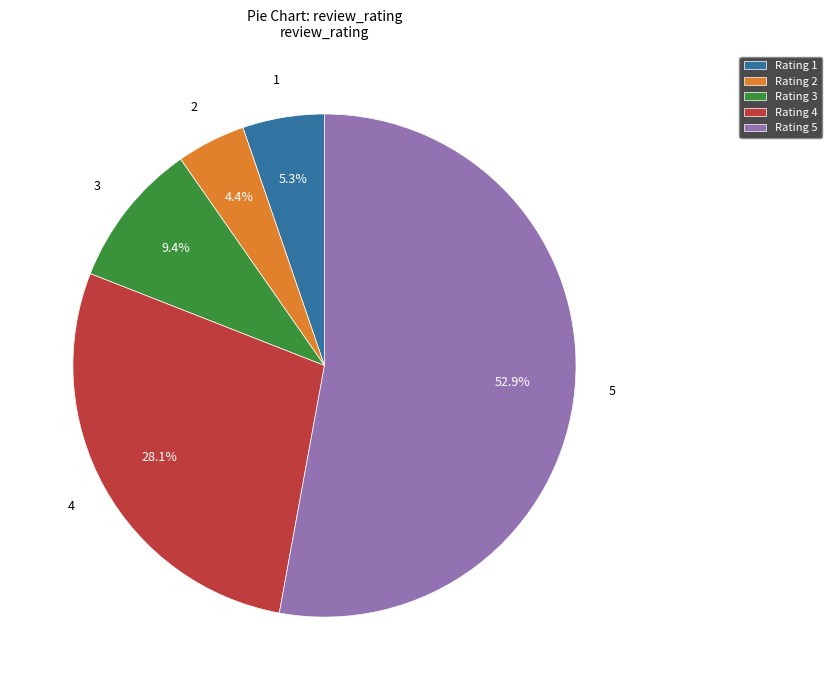

How many segments does this pie chart have?

5